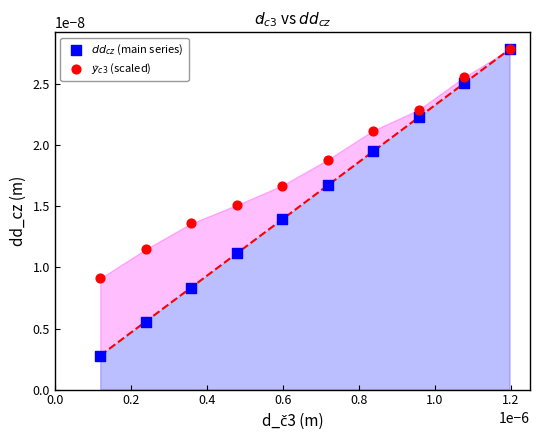

What are all the series names shown in the legend?

$dd_{cz}$ (main series), $y_{\check{c}3}$ (scaled)